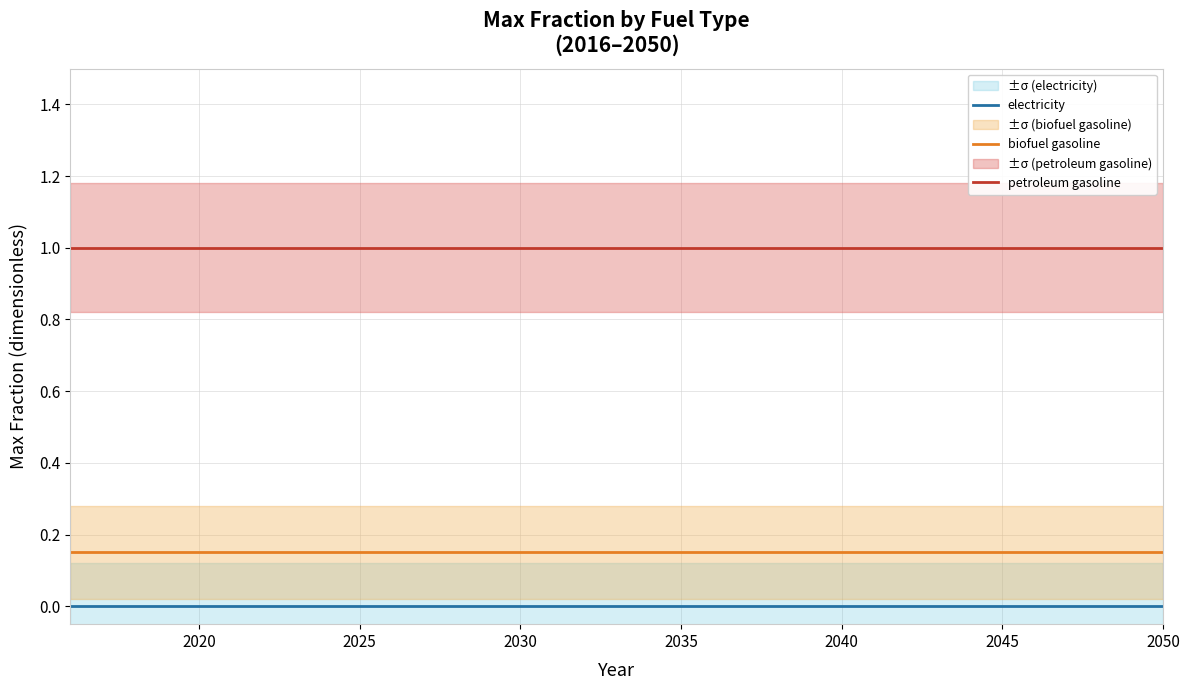

Which series has the largest total across all categories?

petroleum gasoline